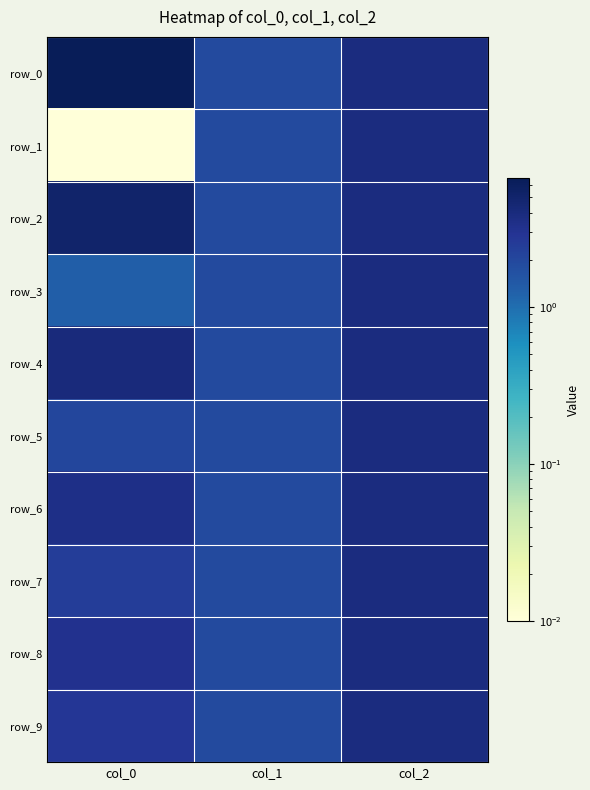

Count the number of categories in the chart.

3